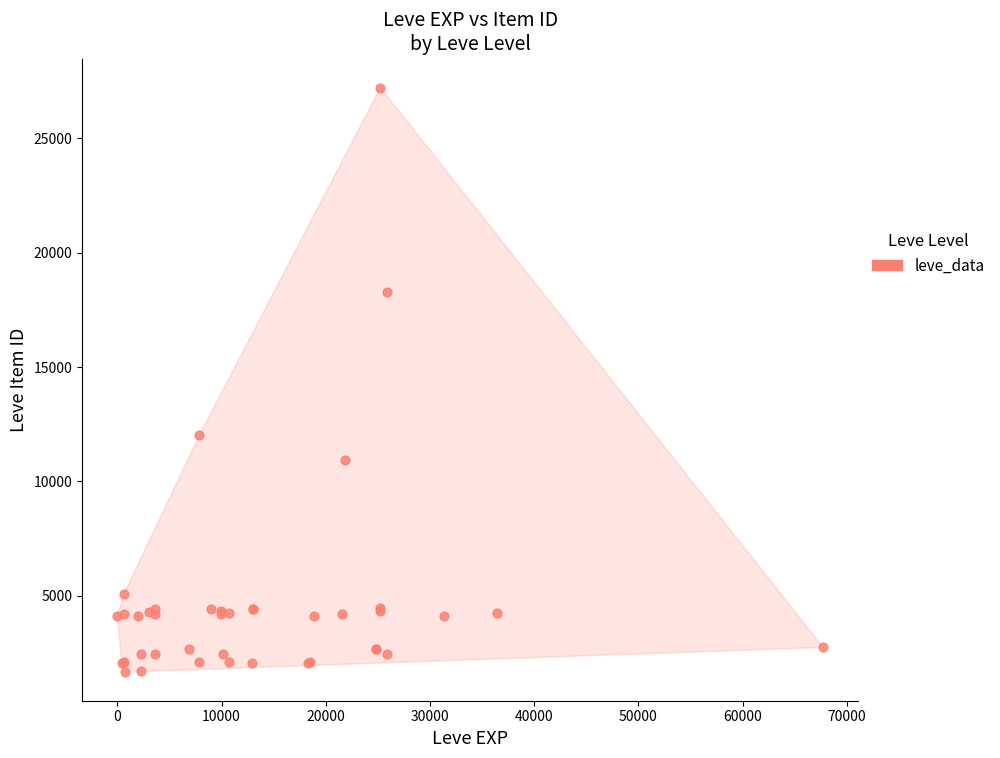

What Y value in the scatter plot is closest to 14448?

12018